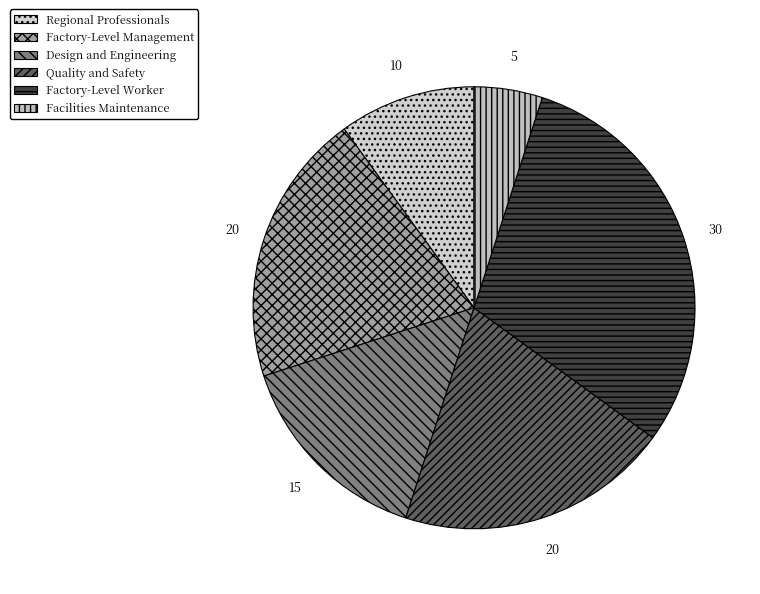

How many slices are in this pie chart?

6